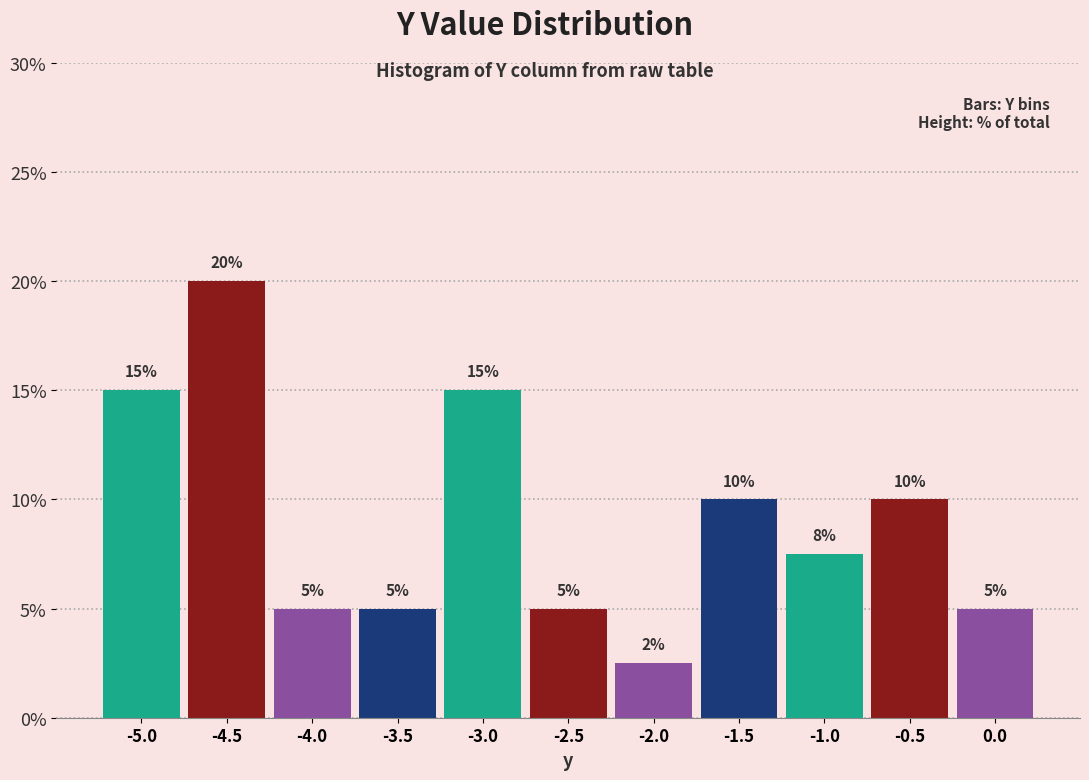

Over which range of the x-axis is the bar tallest?

-4.75 to -4.25